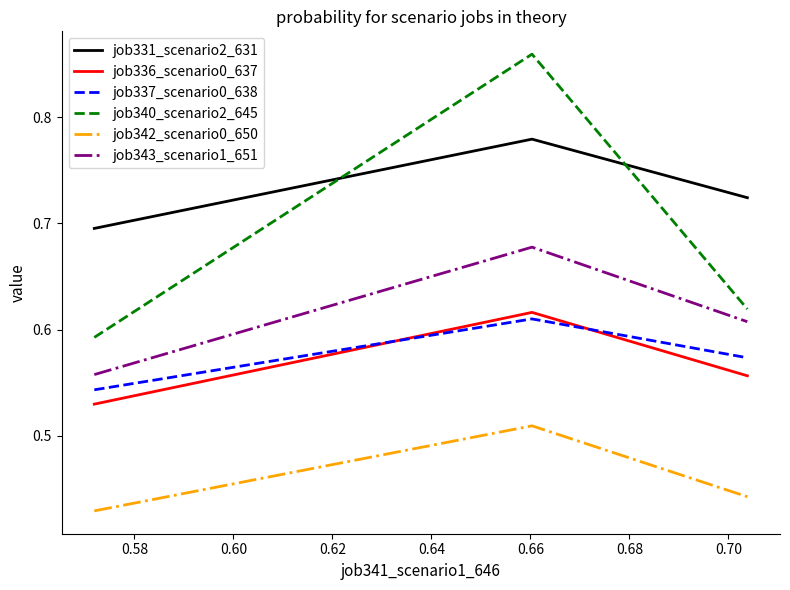

Which series has the largest range (max minus min)?

job340_scenario2_645